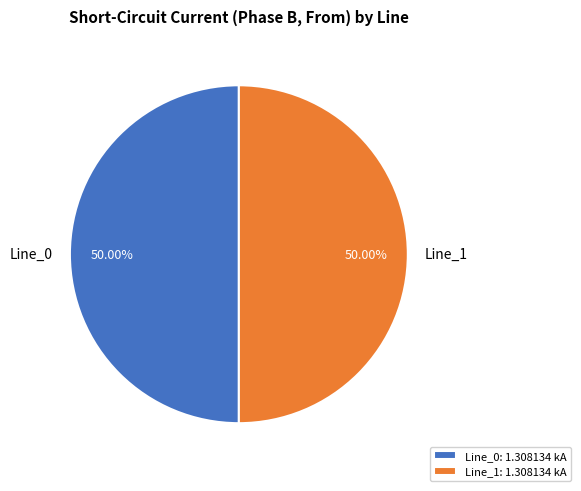

Is the sum of Line_1 and Line_0 greater than half?

Yes